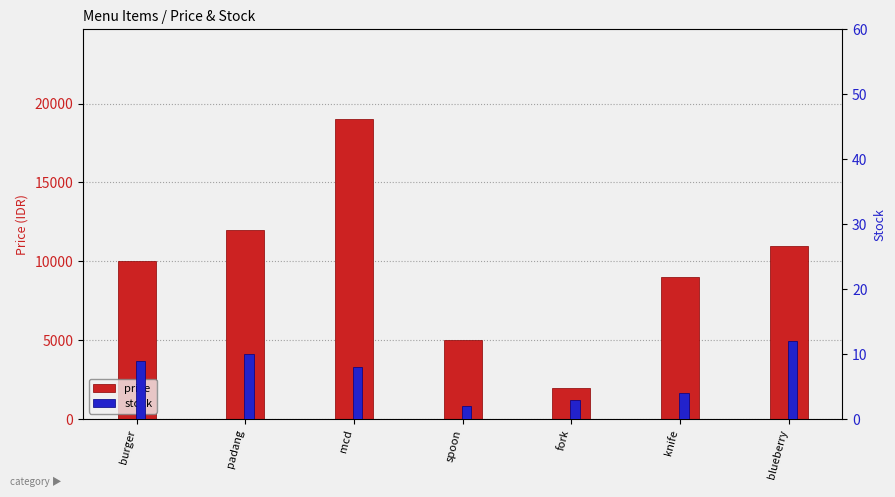

Between burger and padang, which series saw the biggest shift?

price